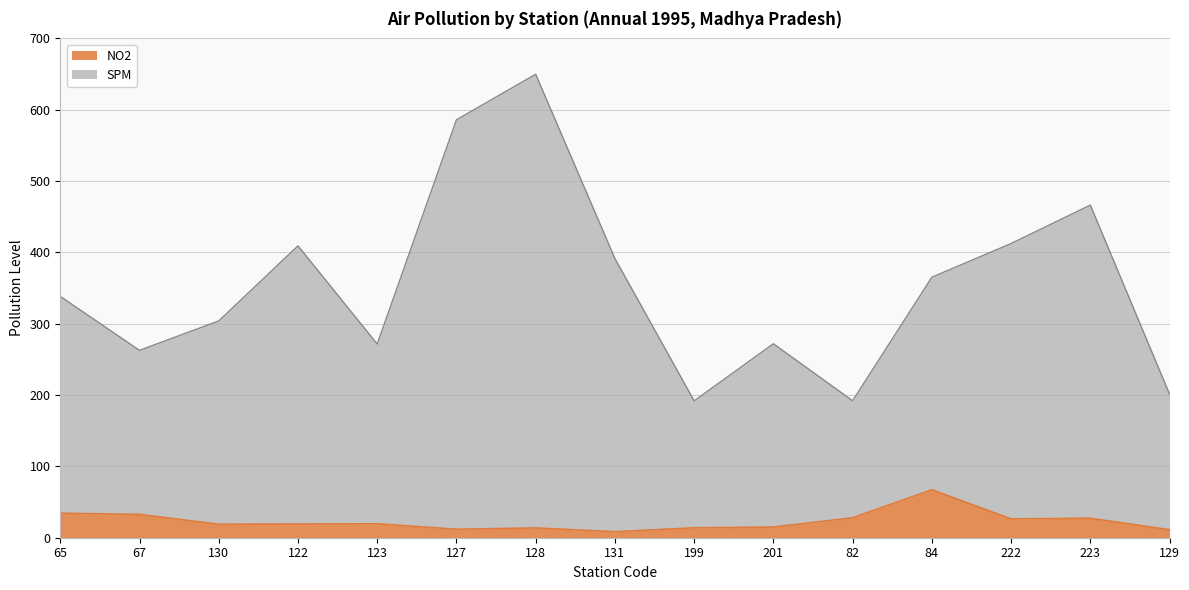

The value of NO2 at 128 is 13.7. True or false?

True